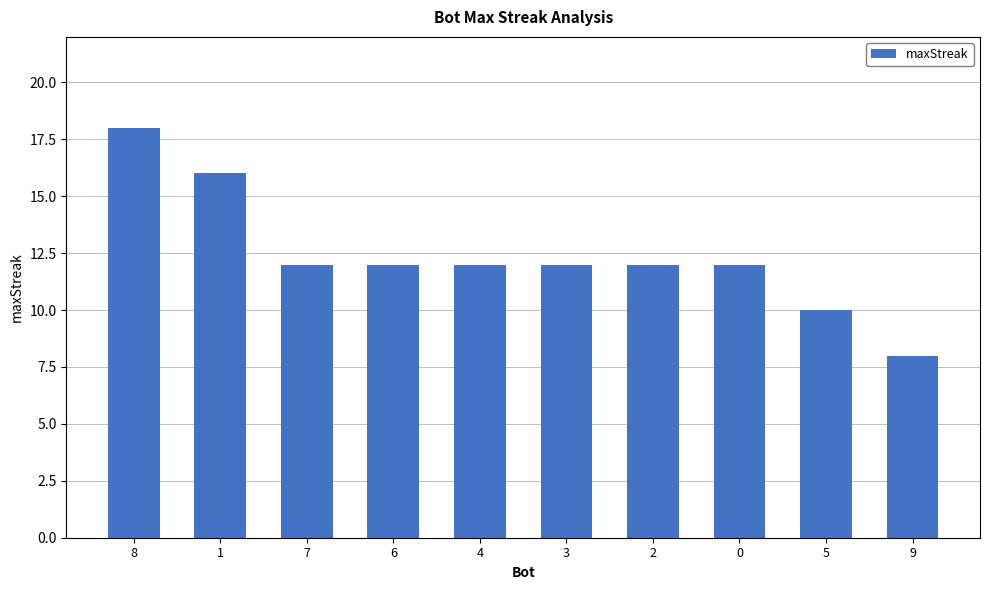

What is the average value?

12